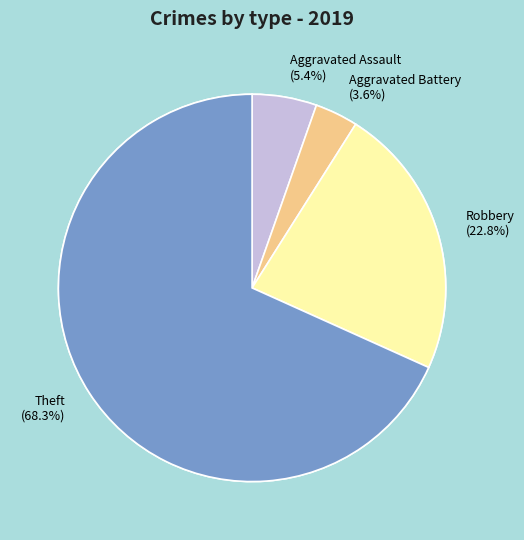

The Aggravated Battery slice represents 14% of the pie. True or false?

False